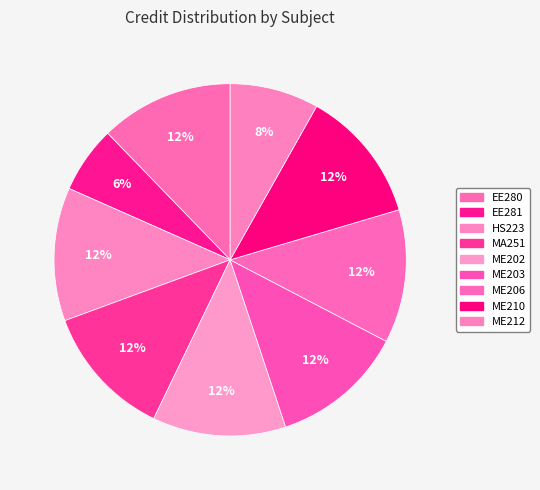

Does ME203 account for over 50% of the chart?

No